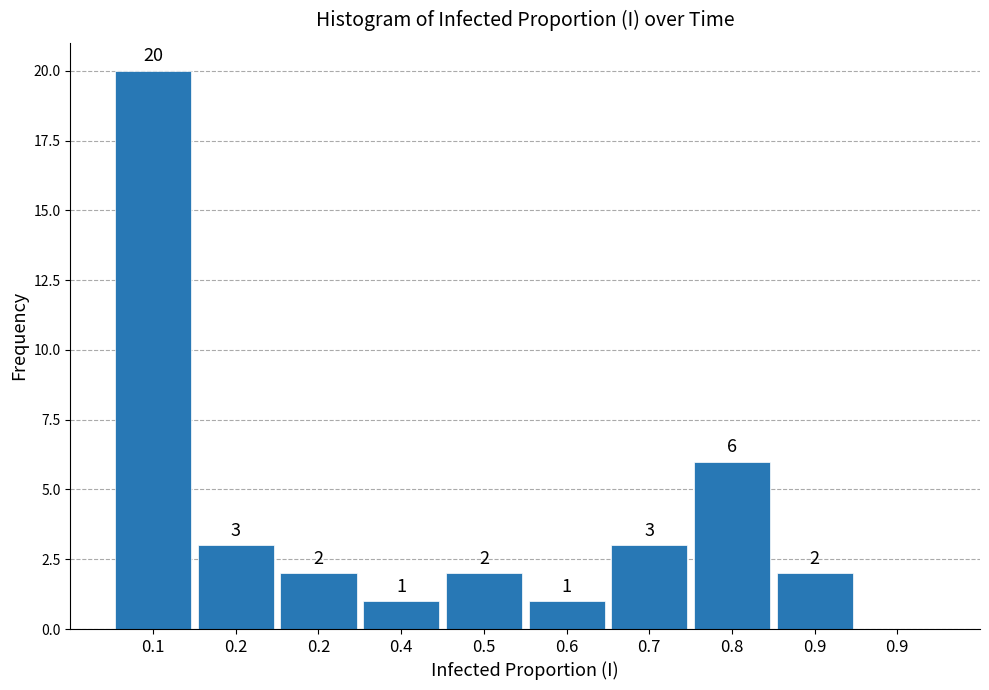

How many values are above zero?

9